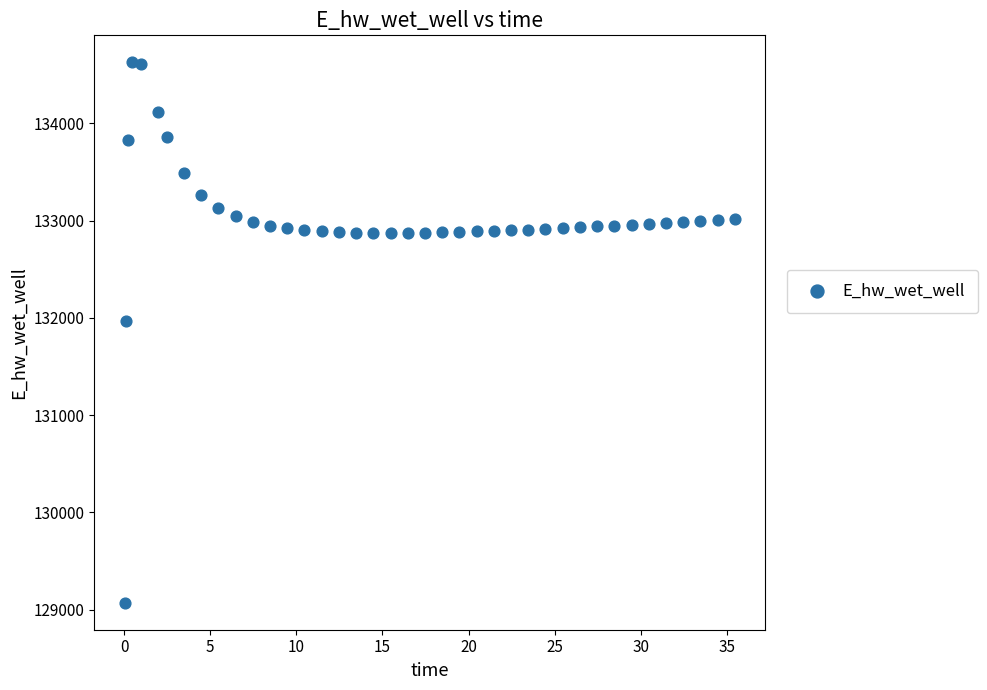

What is the range of X values (max minus min)?

35.4